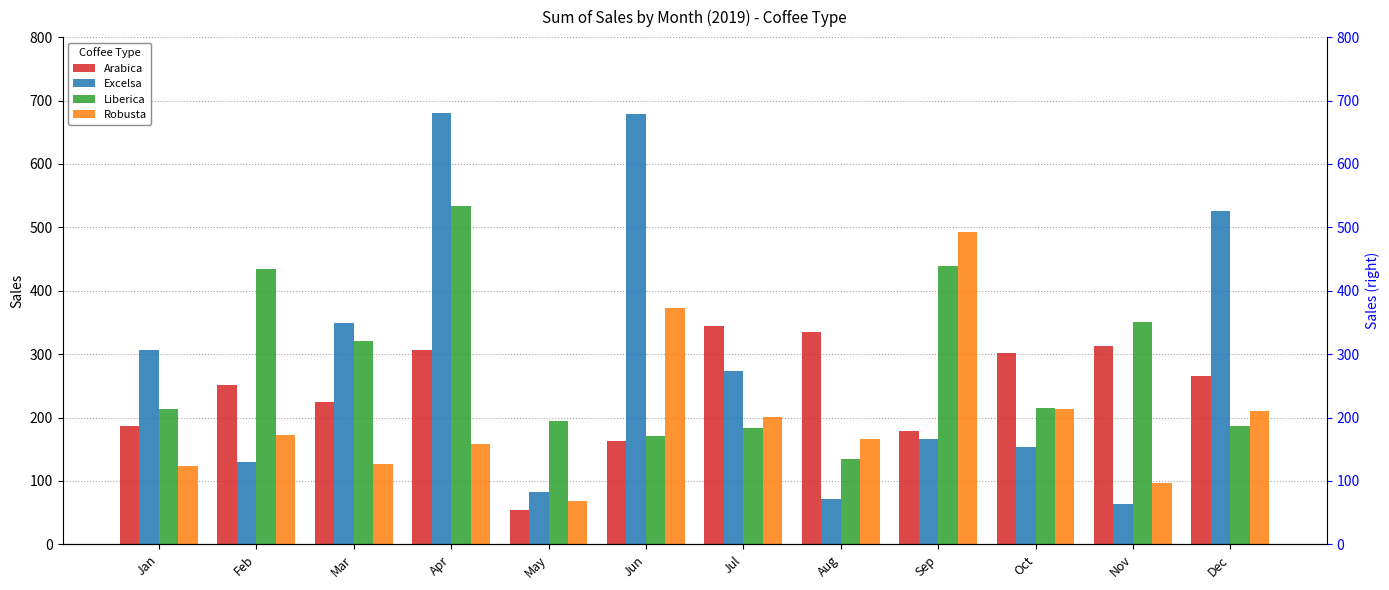

Reading right to left, transcribe all the data shown in this chart.

Arabica: 265.6	312.8	302.0	178.7	334.9	345.0	163.0	53.7	307.1	224.9	252.0	186.9
Excelsa: 526.5	63.2	153.8	166.1	71.0	273.9	678.4	83.0	681.1	349.1	129.5	306.0
Liberica: 187.1	350.9	215.6	439.3	134.2	184.1	171.0	193.8	533.7	321.0	434.0	213.2
Robusta: 210.6	96.4	213.7	492.9	166.3	201.1	372.3	68.0	158.8	126.0	171.9	123.0